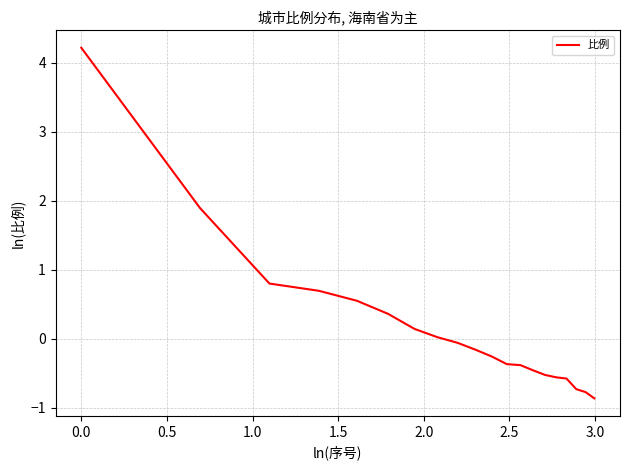

What is the smallest value displayed?

-0.9